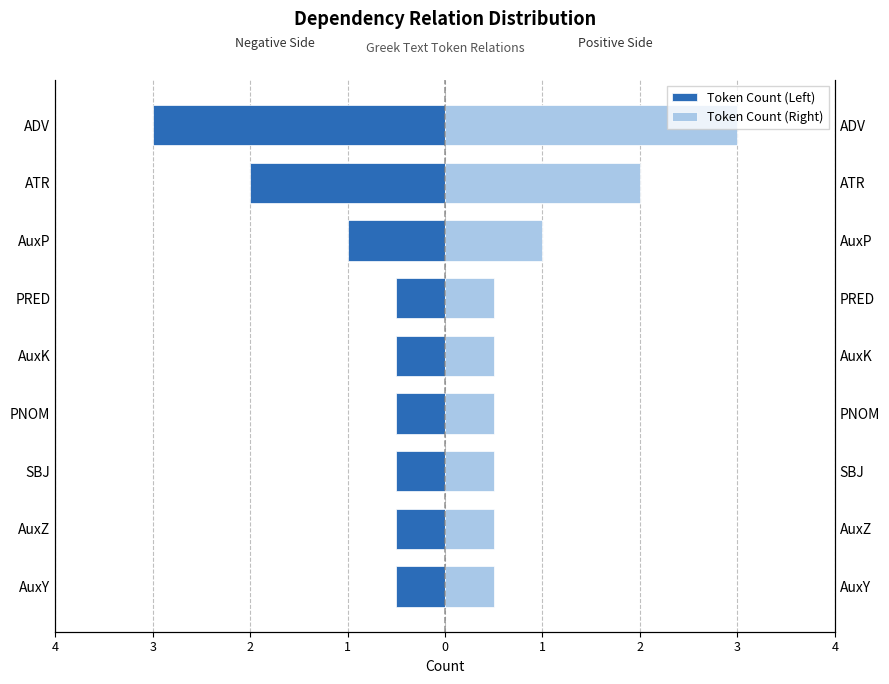

What is the difference between the second highest and second lowest values in the Token Count (Left) series?

1.5